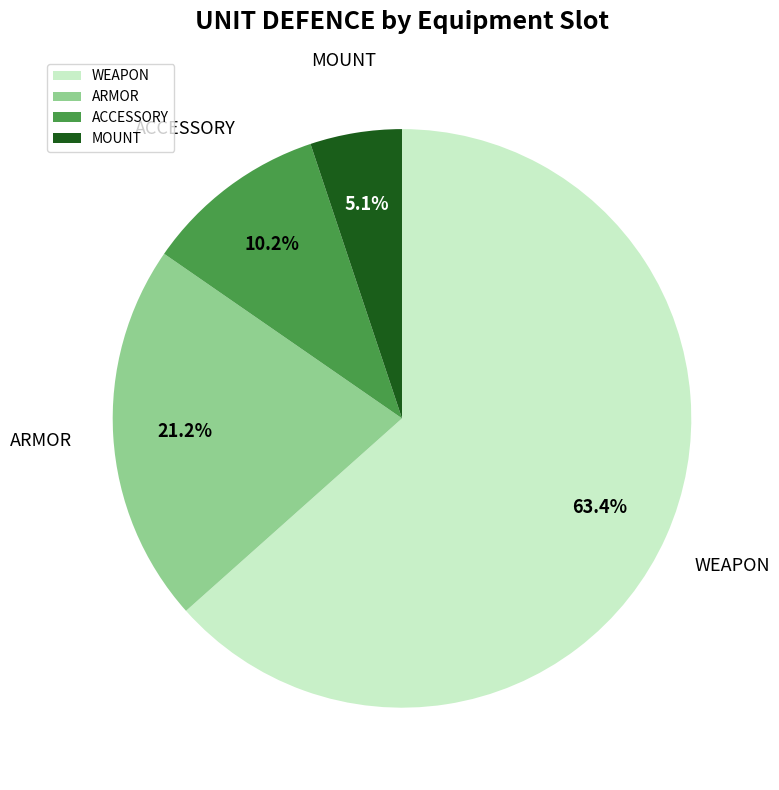

What is the largest slice in the pie chart?

WEAPON